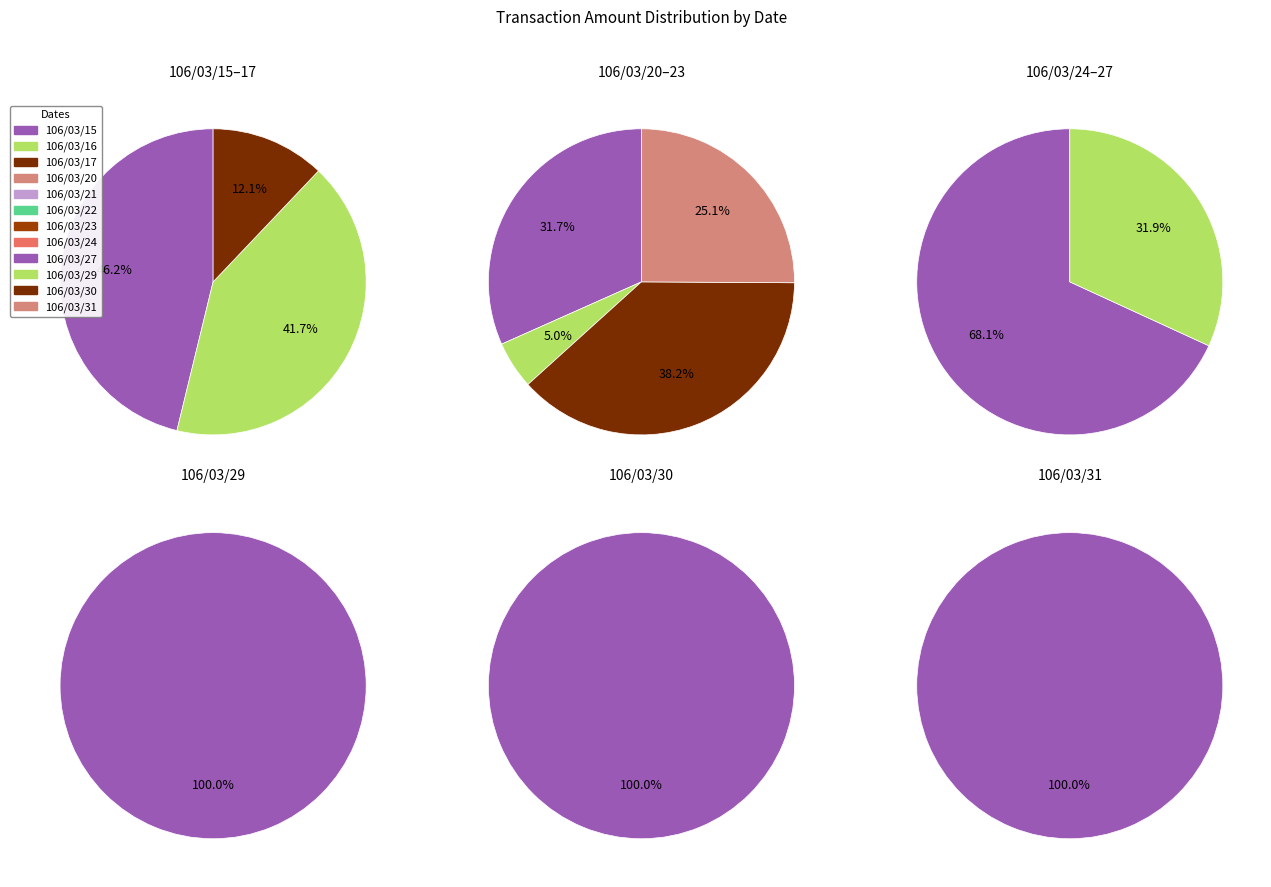

Rank the categories by value from highest to lowest.

106/03/29, 106/03/30, 106/03/15, 106/03/16, 106/03/31, 106/03/22, 106/03/20, 106/03/23, 106/03/17, 106/03/24, 106/03/21, 106/03/27